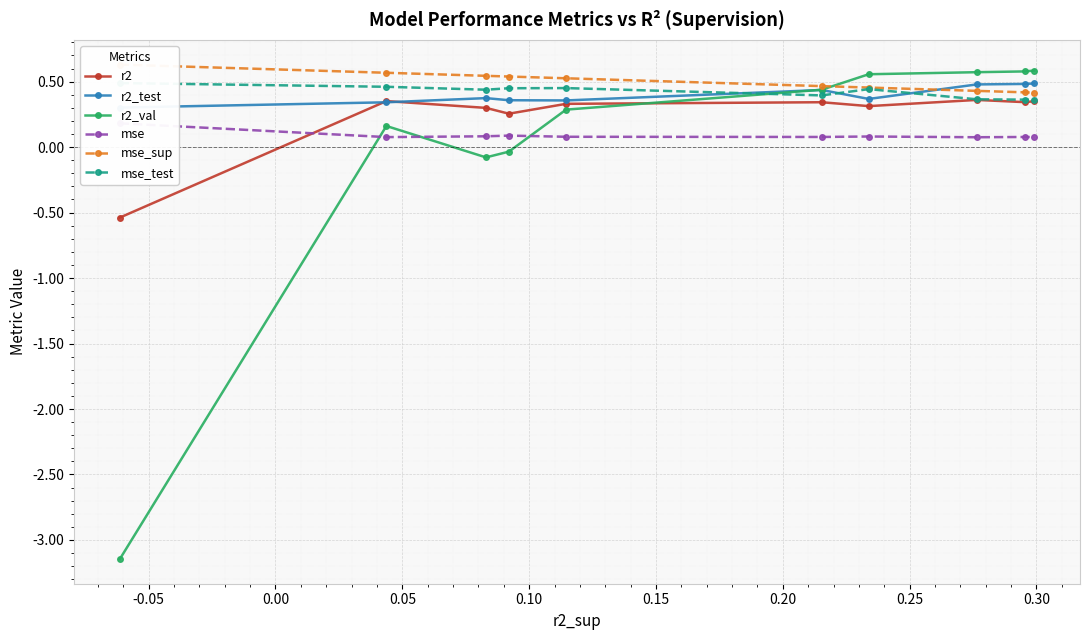

Which series ends up on top after the final intersection of mse_sup and r2_val?

r2_val